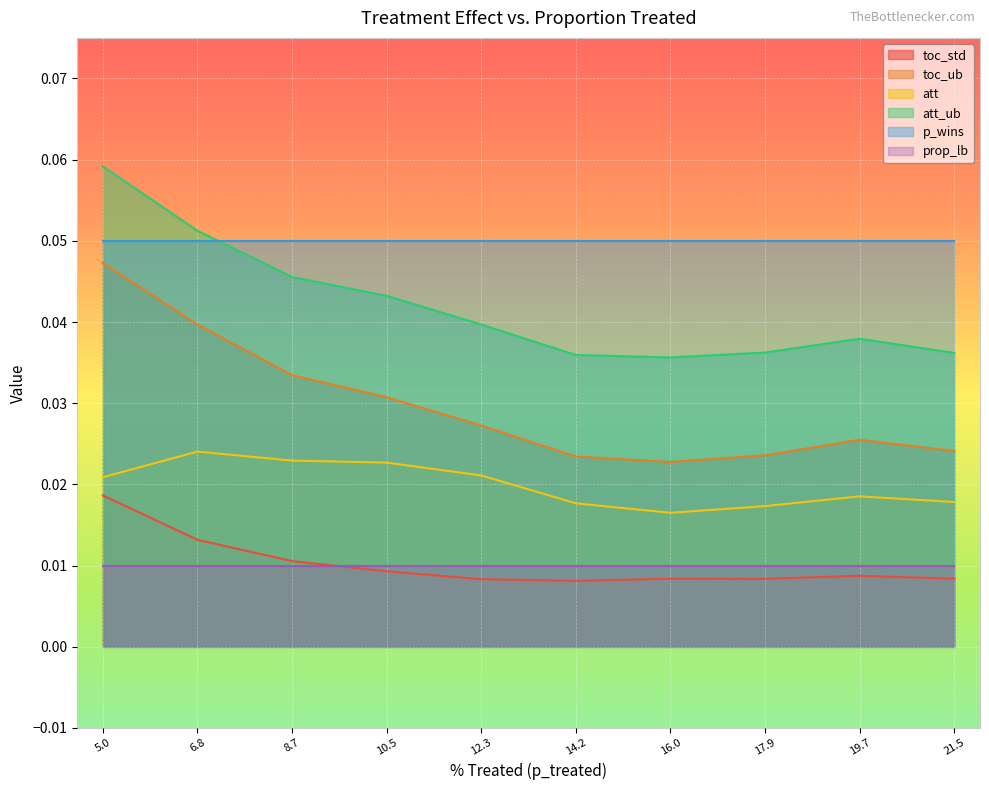

What position from the right is 17.9?

3